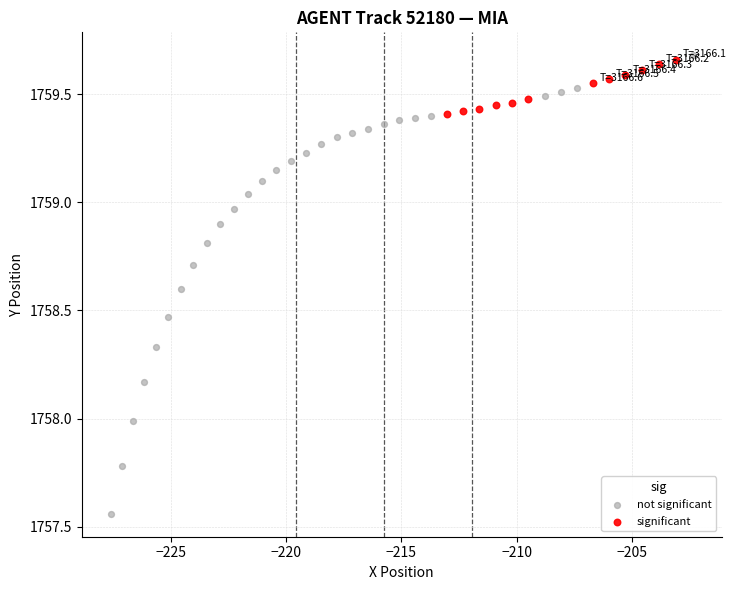

Which series contains the highest Y value?

not significant